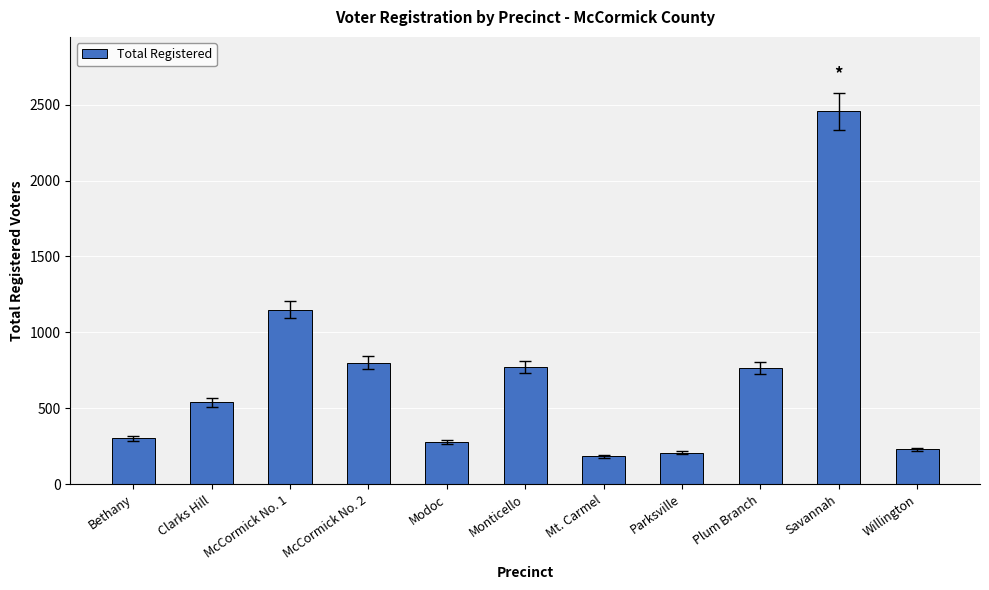

What is the label of the 6th bar from the right?

Monticello